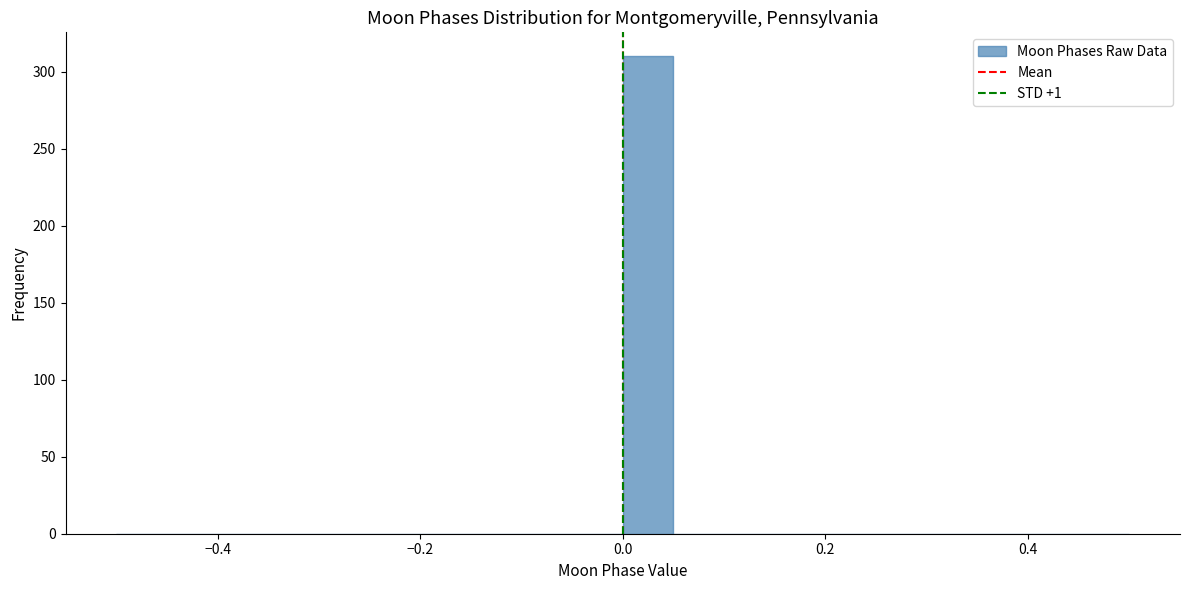

Around what value on the x-axis is the tallest bar? Give the approximate position of its centre, as read against the axis.

0.02